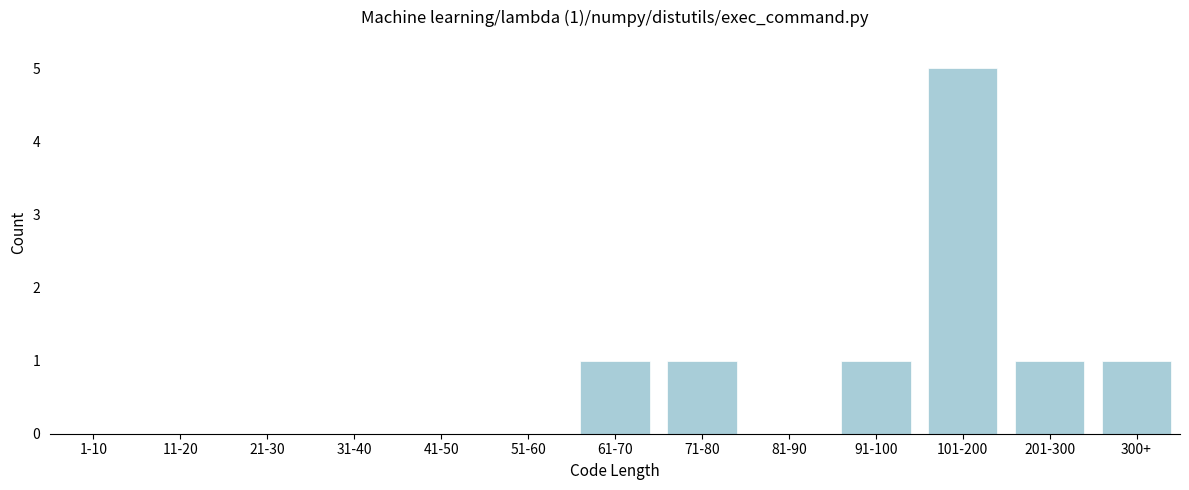

Reading left to right, what are all the values shown in this chart?

1-10=0	11-20=0	21-30=0	31-40=0	41-50=0	51-60=0	61-70=1	71-80=1	81-90=0	91-100=1	101-200=5	201-300=1	300+=1